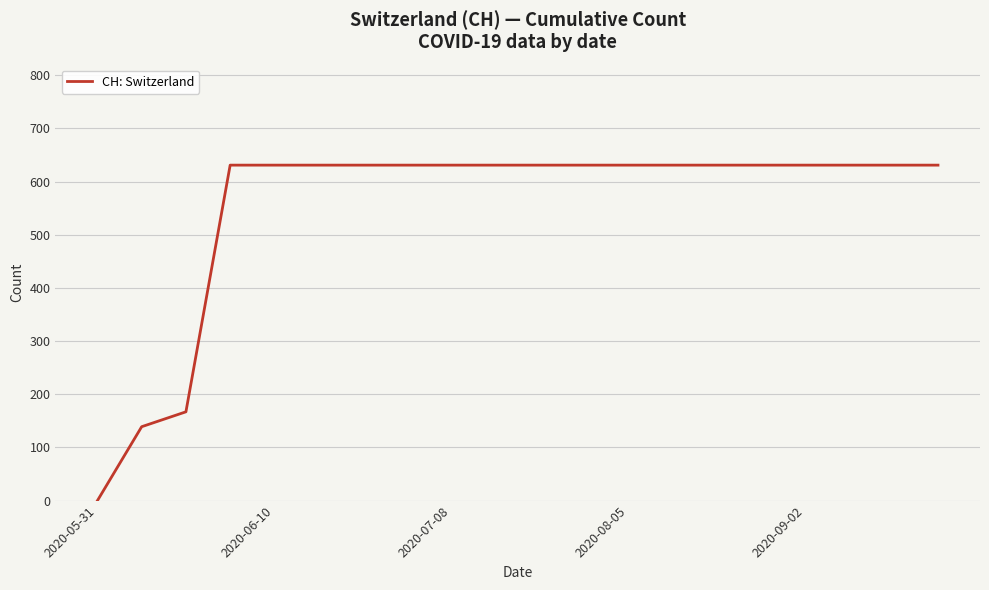

What is the difference between the maximum and minimum values?

631